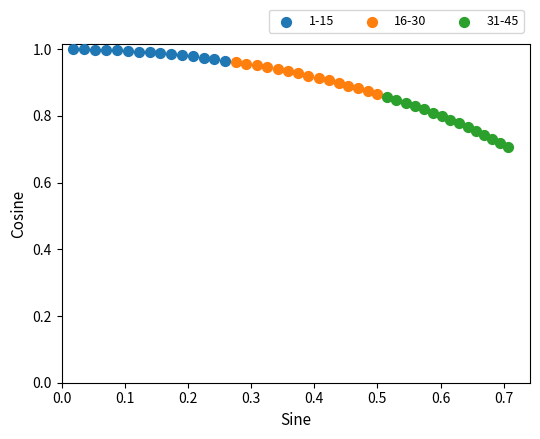

Which series reaches the minimum Y coordinate?

31-45